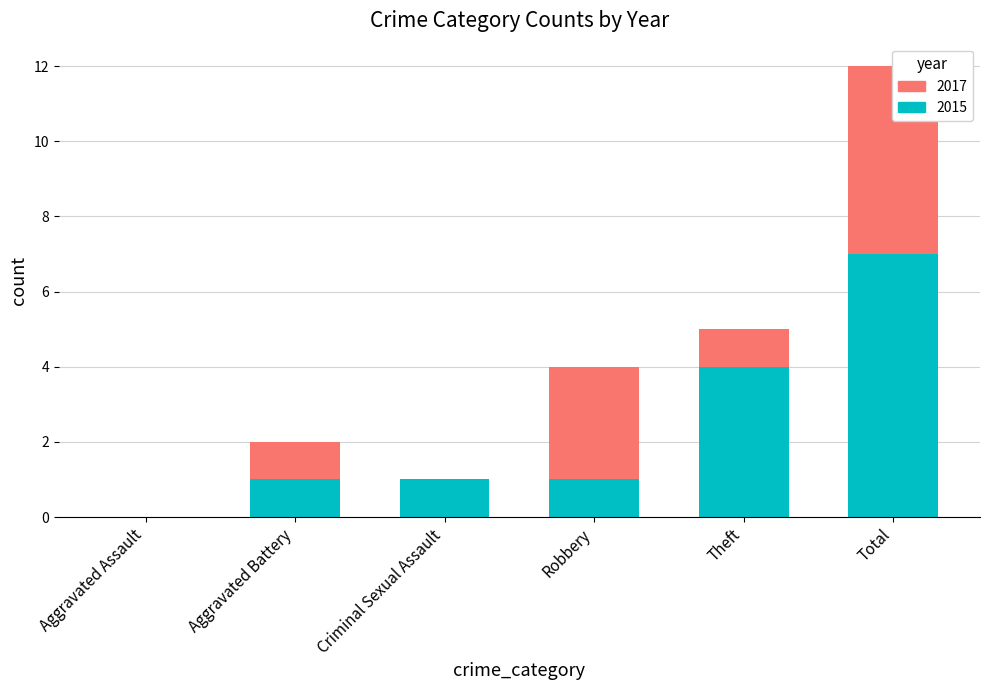

Is it true that 2017 equals 1 at Theft?

True